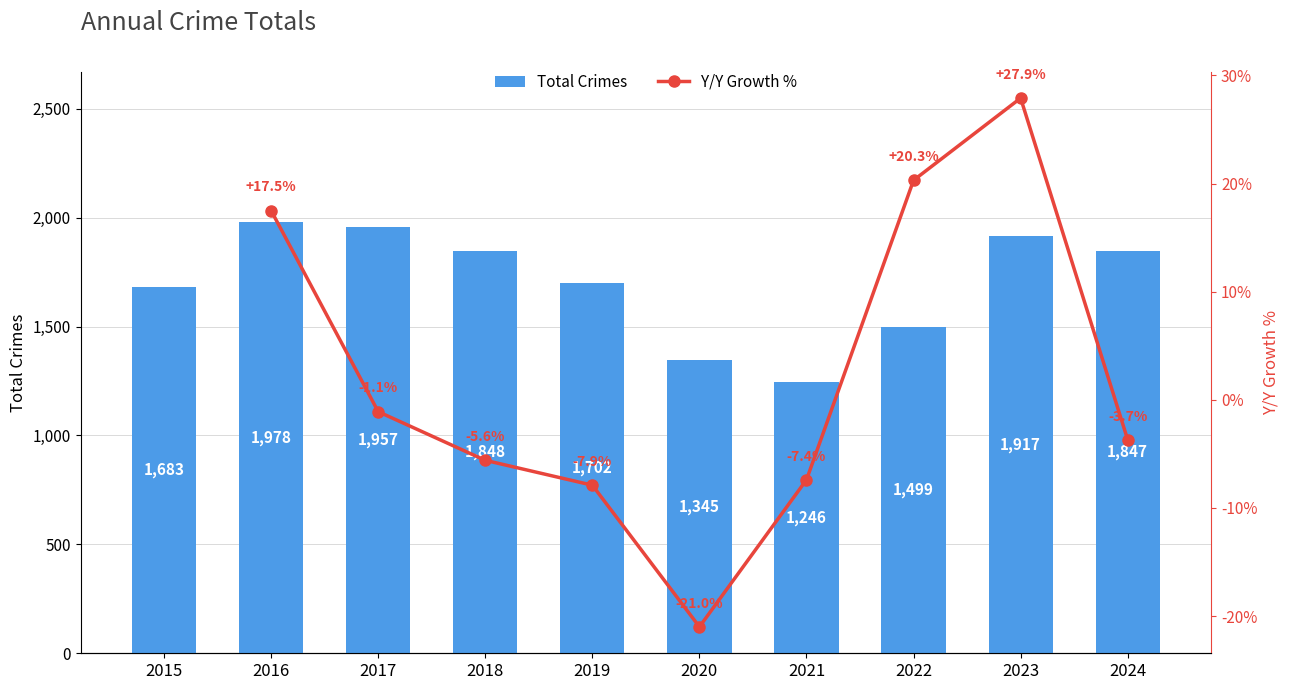

What is the sum of the values at 2020 and 2022?

2844